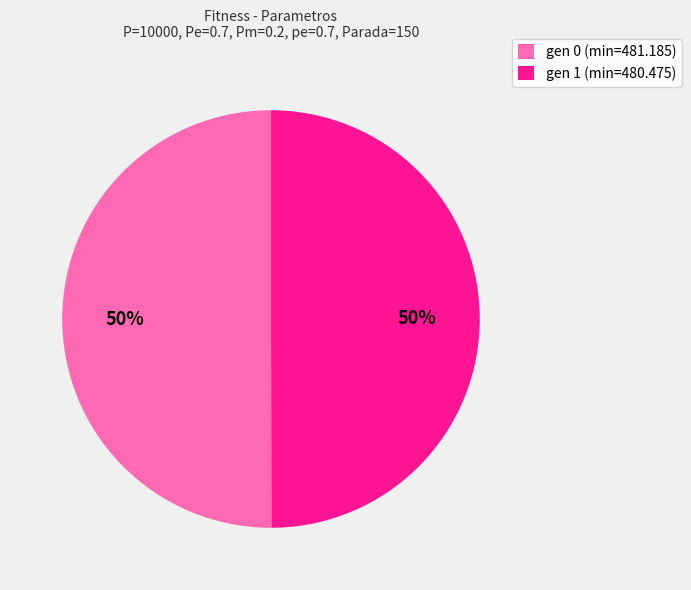

The gen 0 (min=481.185) slice represents 42% of the pie. True or false?

False